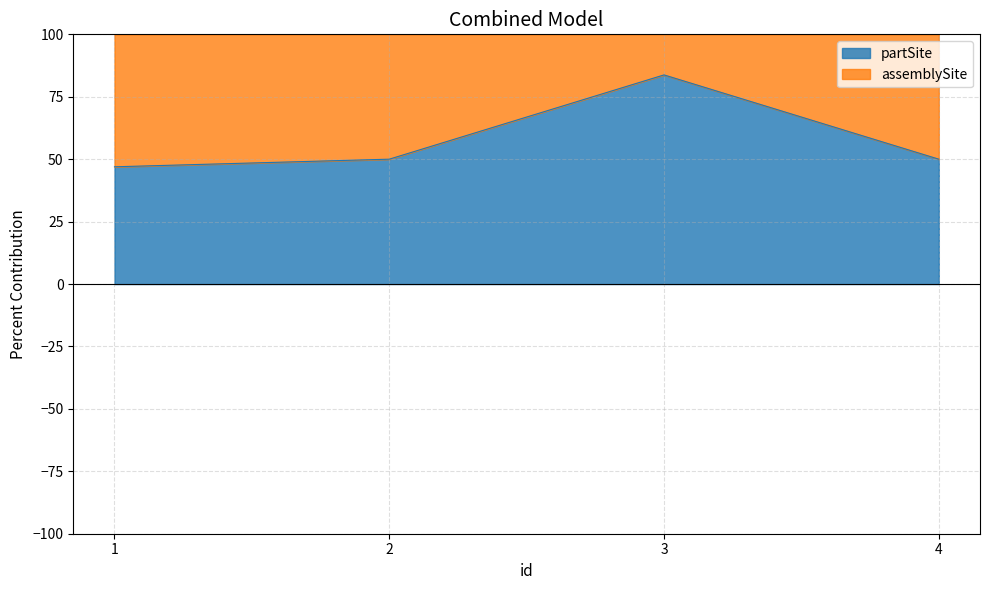

What is the greatest value displayed?

83.8